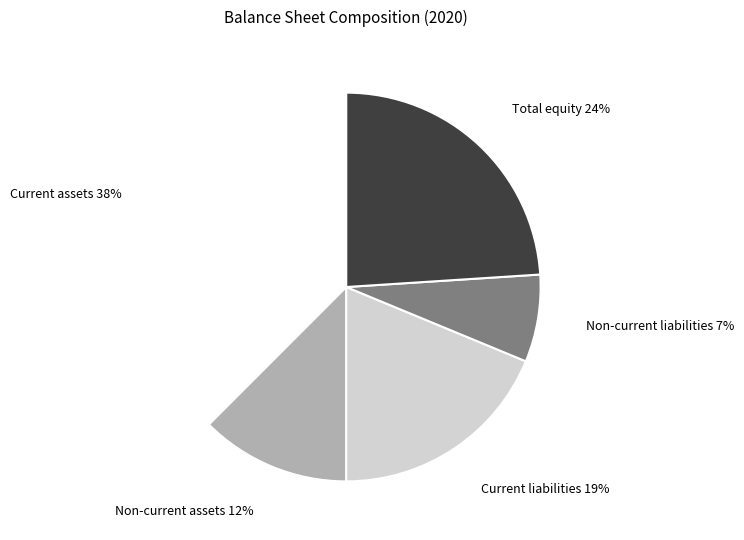

Does any single category account for the majority?

No